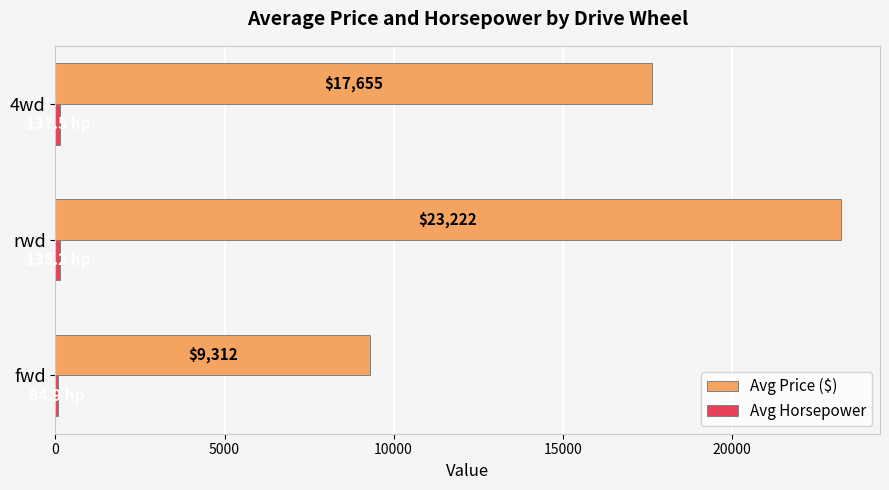

How many data points in Avg Price ($) are above 17654?

2